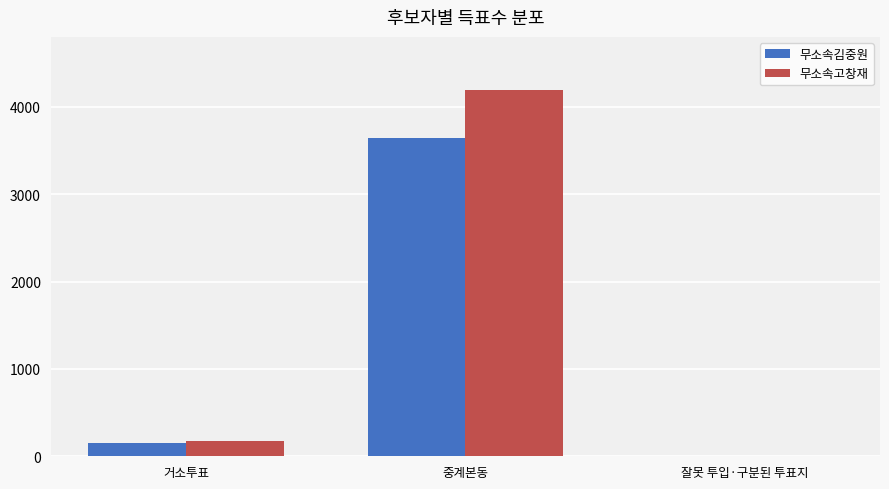

Is it true that 무소속고창재 equals 172 at 거소투표?

True